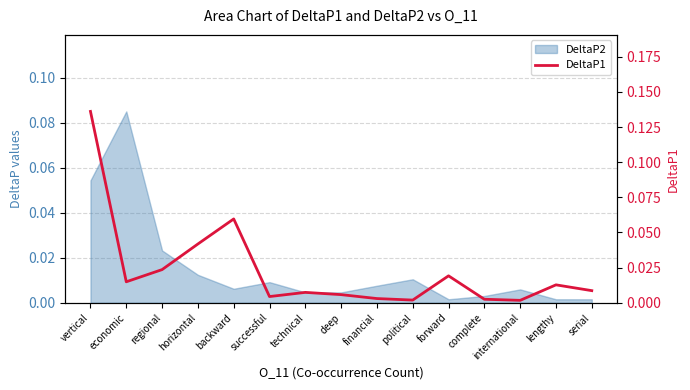

Rank the categories by value from lowest to highest.

international, political, complete, financial, successful, deep, technical, serial, lengthy, economic, forward, regional, horizontal, backward, vertical